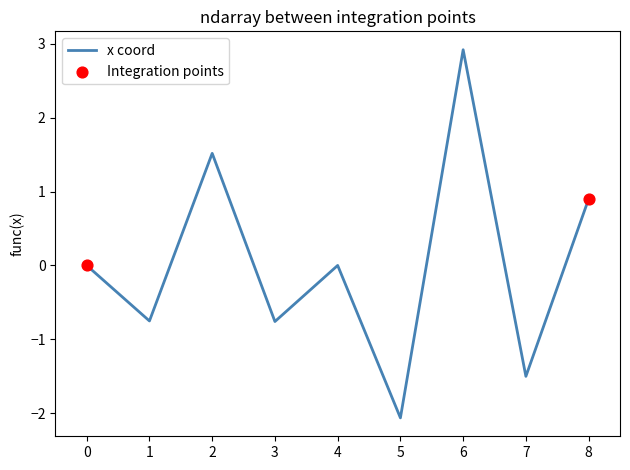

What is the difference between the maximum and minimum values?

5.0